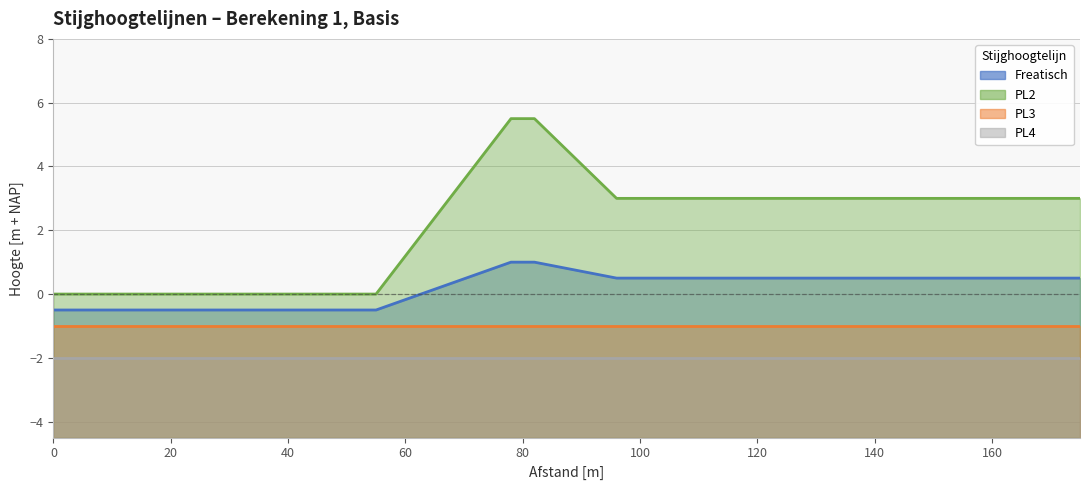

Reading right to left, what are all the values shown in this chart?

Freatisch (lijn): 0.5	0.5	1.0	1.0	-0.5	-0.5
PL2 (lijn): 3.0	3.0	5.5	5.5	0.0	0.0
PL3 (lijn): -1.0	-1.0	-1.0	-1.0	-1.0	-1.0
PL4 (lijn): -2.0	-2.0	-2.0	-2.0	-2.0	-2.0